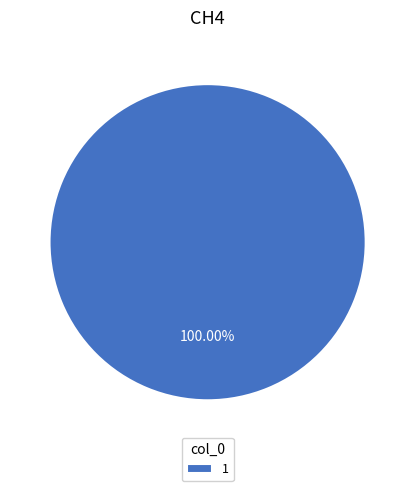

What is the majority slice?

1